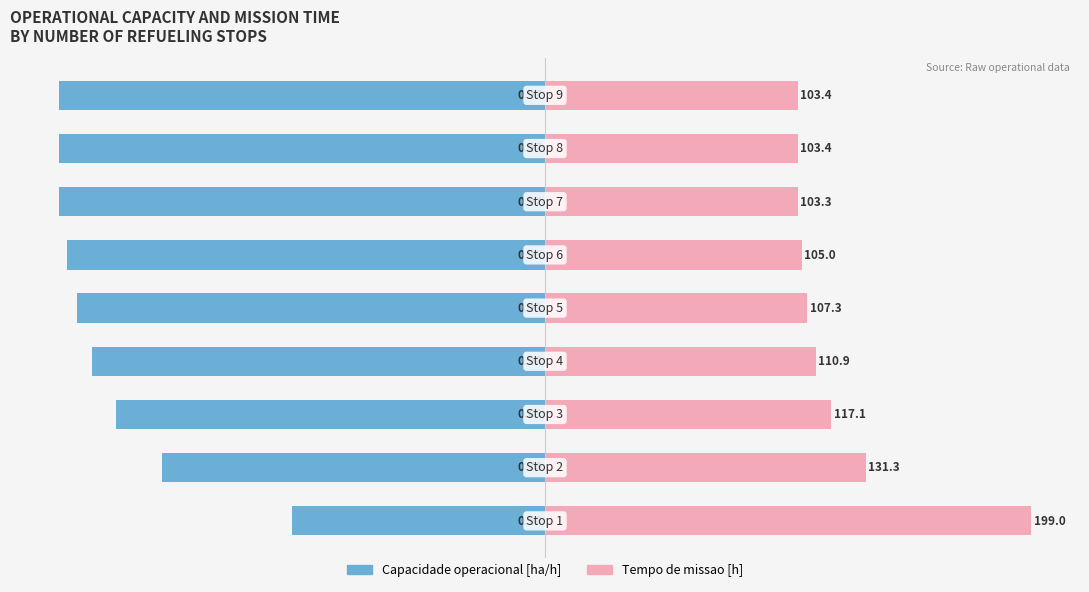

True or false: Capacidade operacional [ha/h] has a value of -57.5 at 4.

False